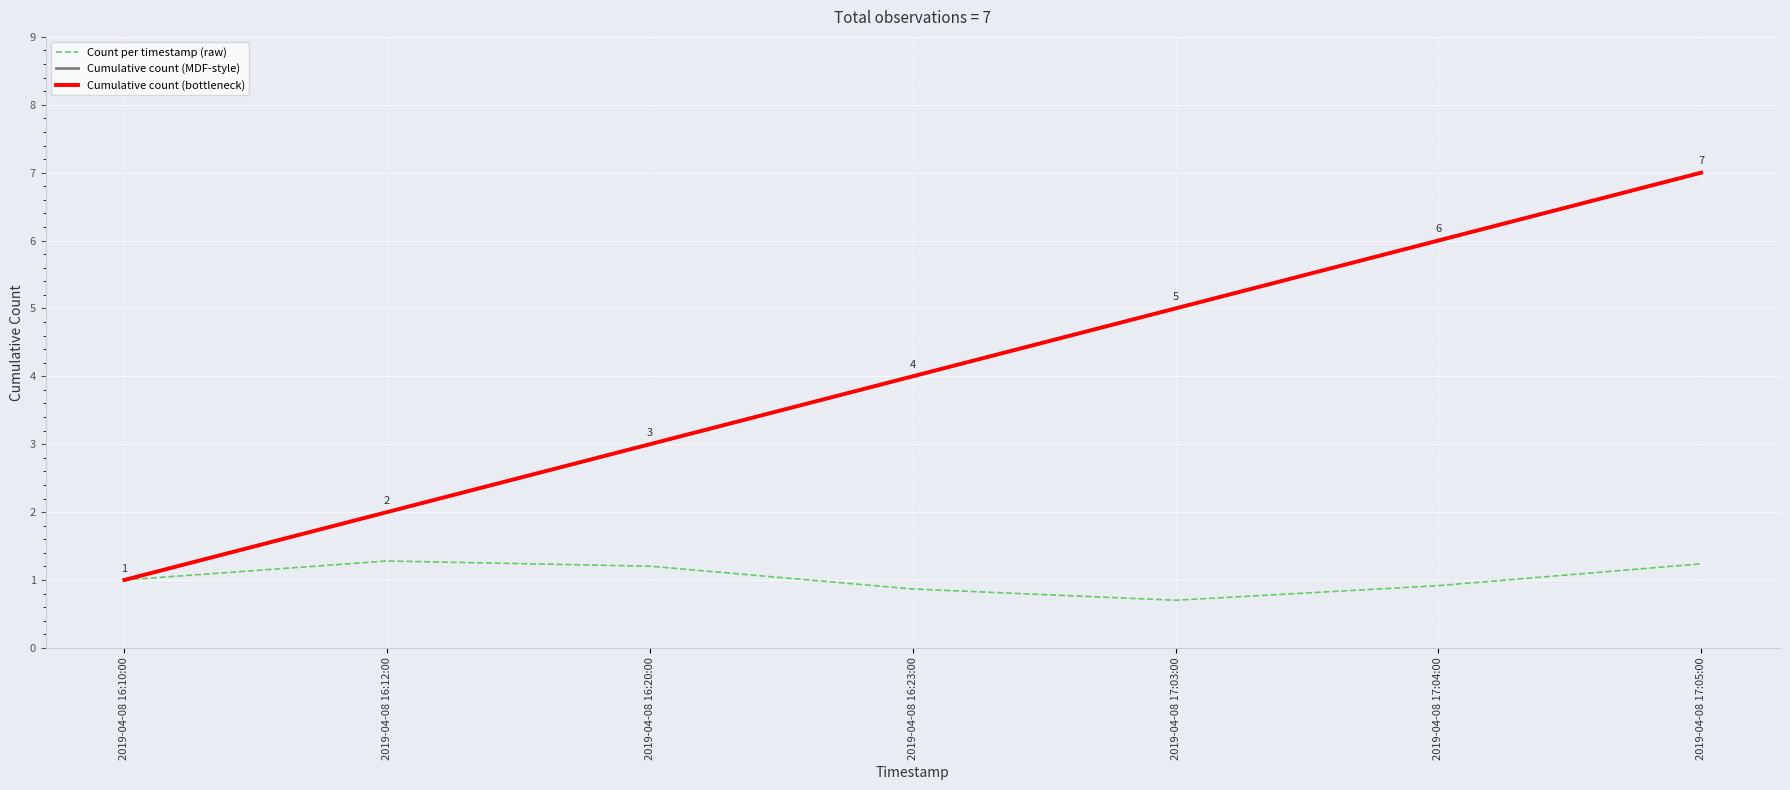

What position from the right is 2019-04-08 17:05:00?

1